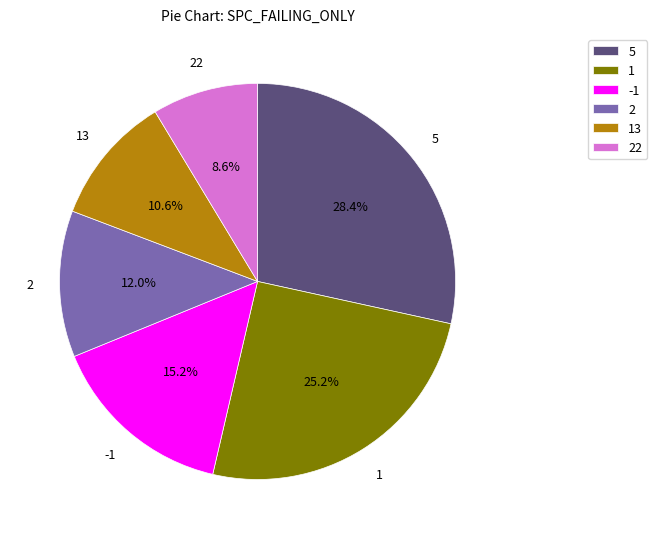

Does 5 represent more than half of the total?

No